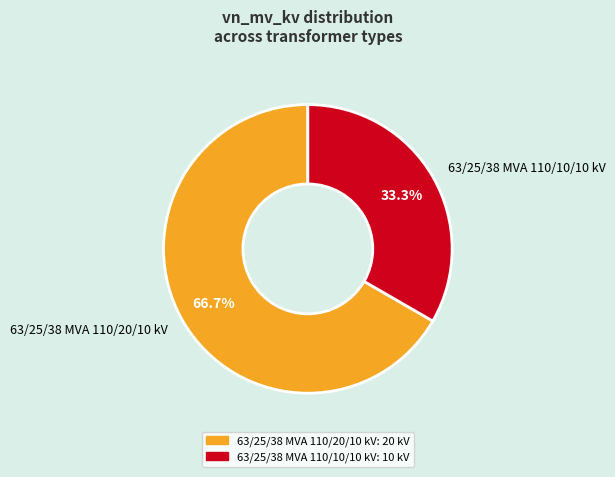

True or false: 63/25/38 MVA 110/10/10 kV accounts for 21% of the total.

False